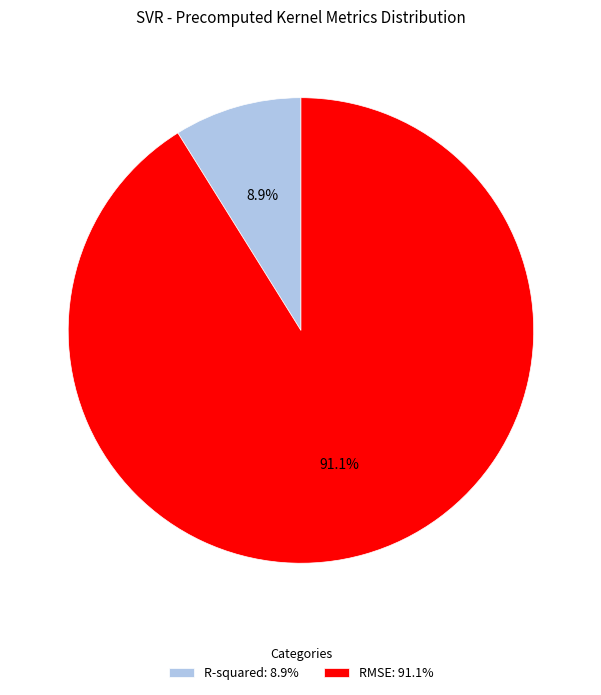

To the nearest percent, what is the average slice percentage?

50%